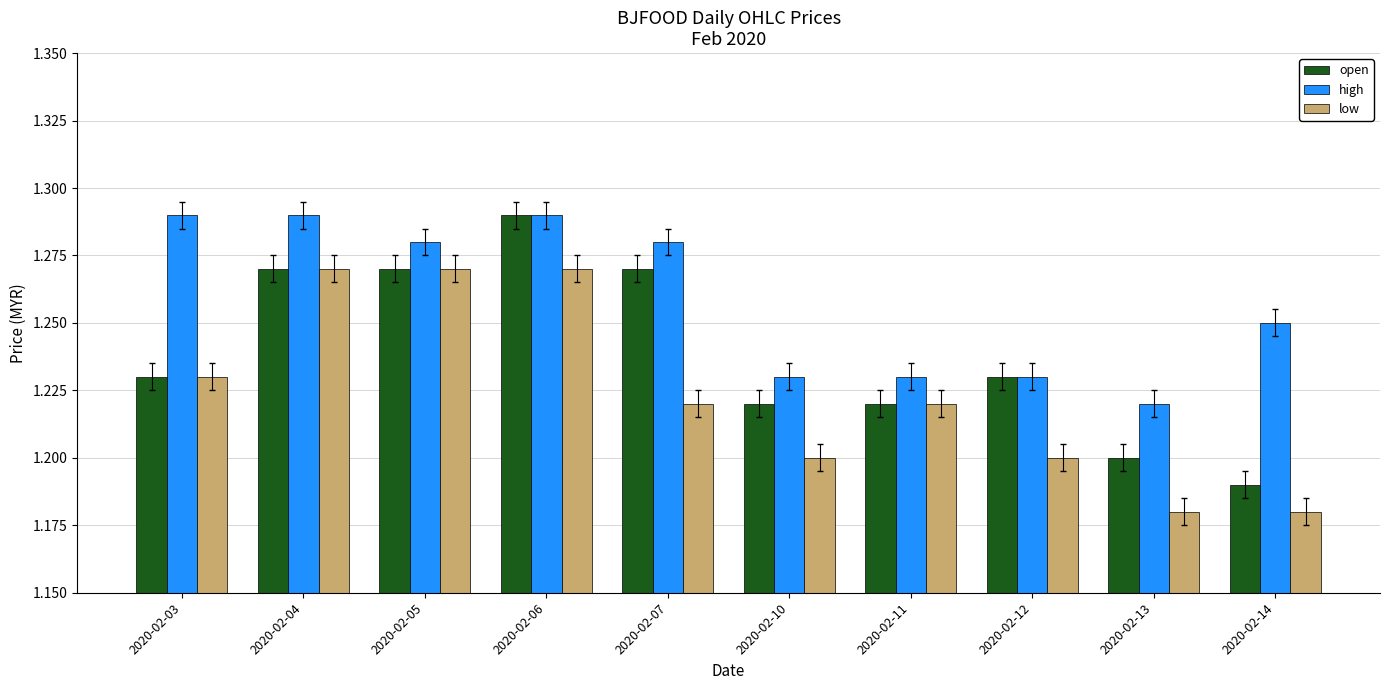

Between 2020-02-03 and 2020-02-14, which series saw the biggest shift?

low